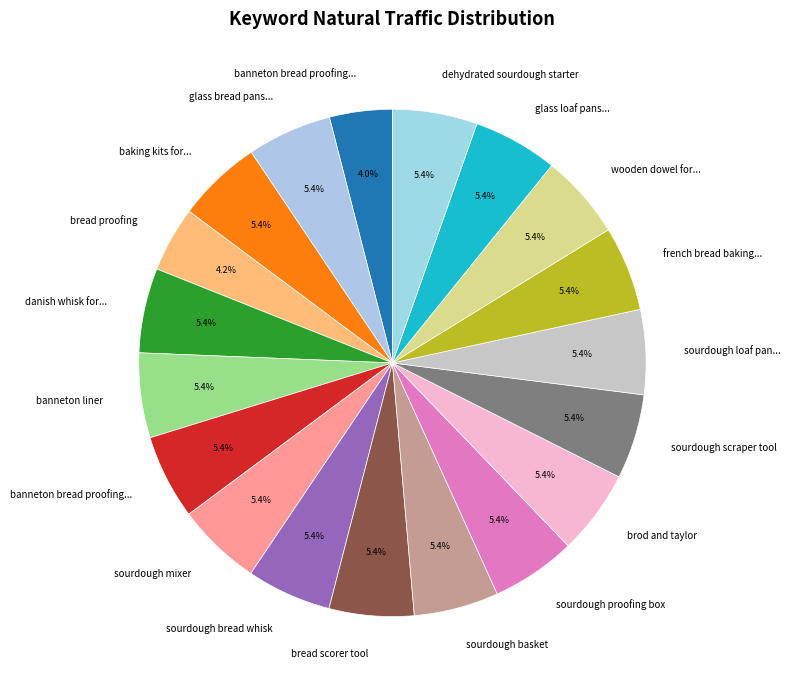

Count the number of slices in the pie.

19